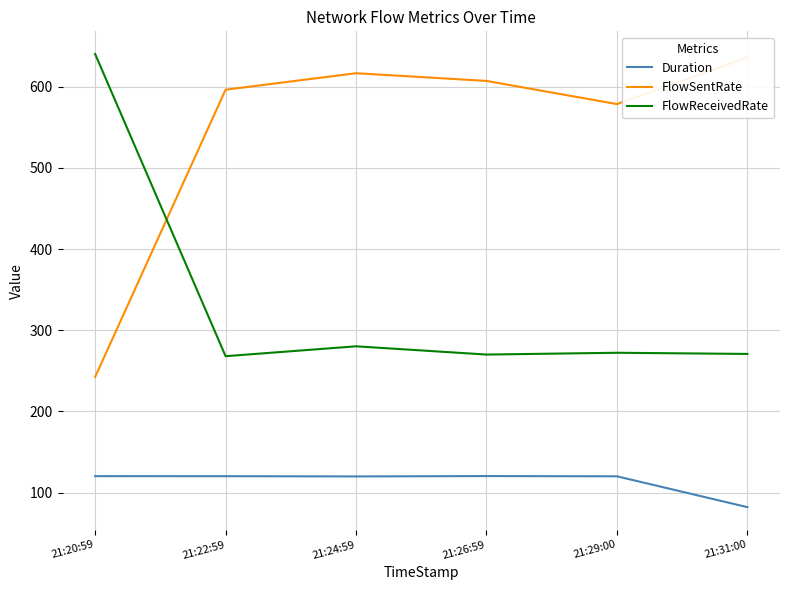

Count the number of data series in this chart.

3